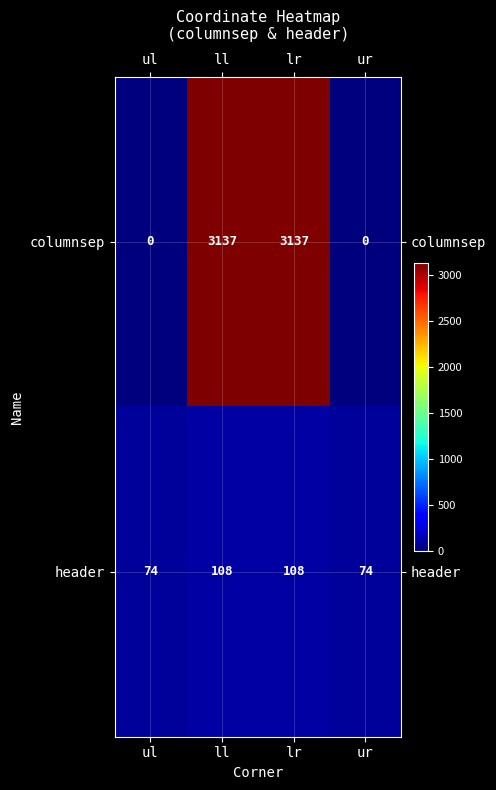

The header series shows 100 at ul. True or false?

False